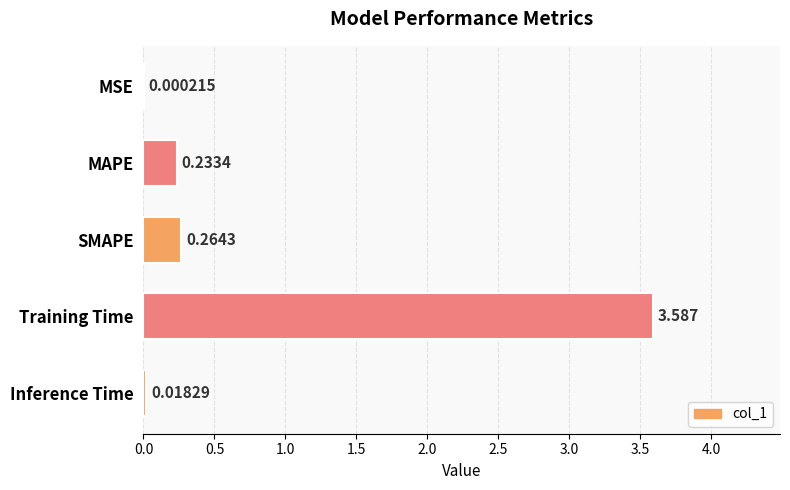

Between MSE and Inference Time, which is larger?

Inference Time